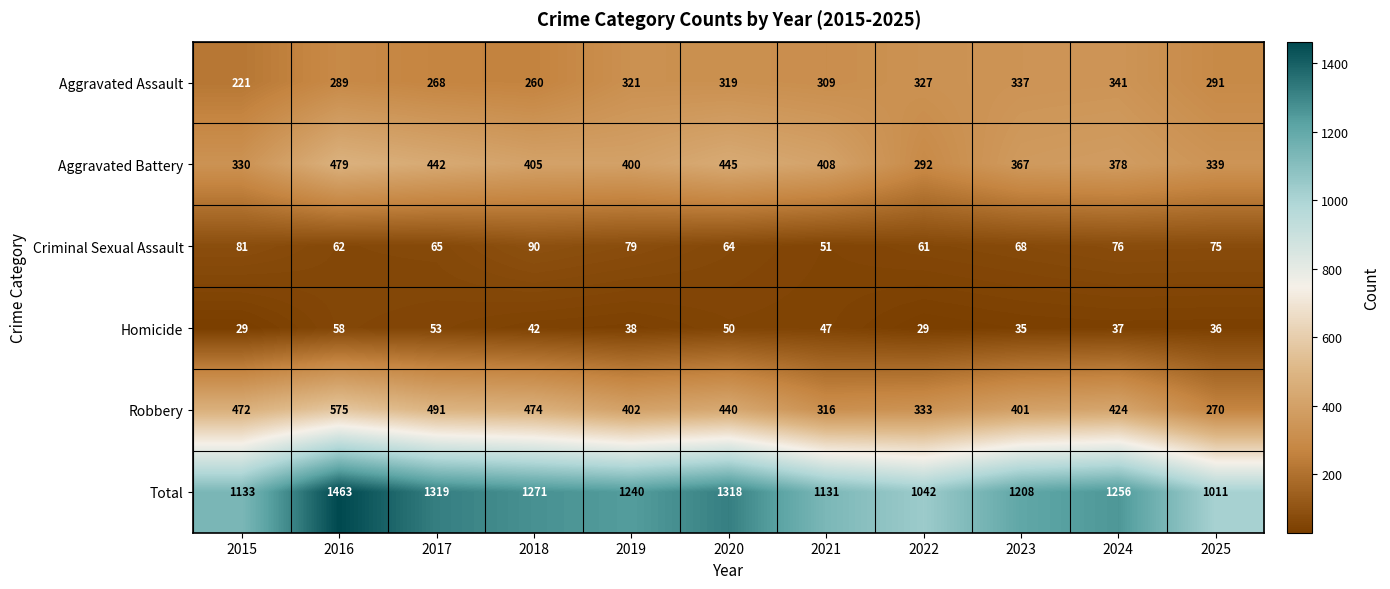

What is the sum of all Total values?

13392